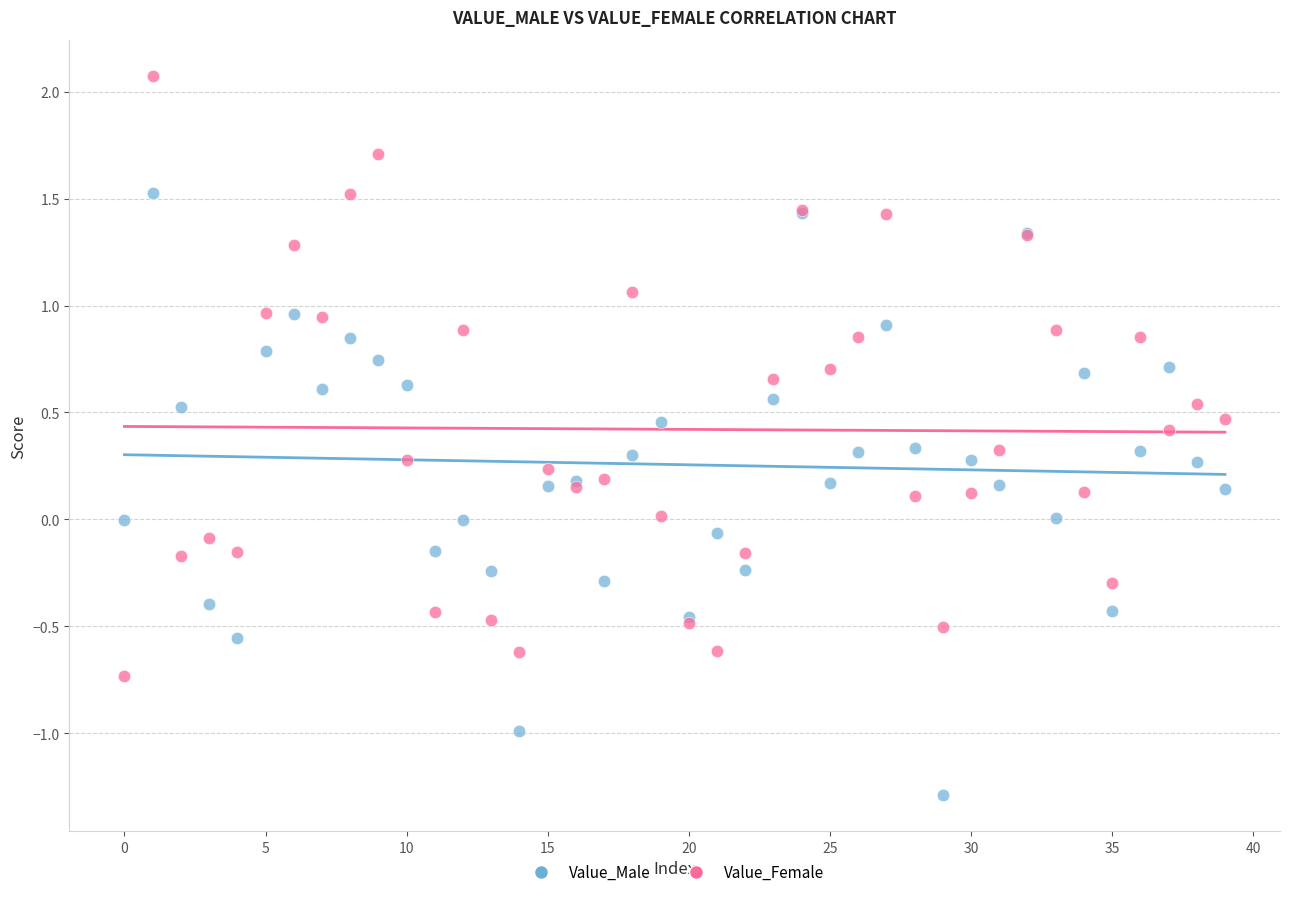

What are all the series names shown in the legend?

Value_Male, Value_Female